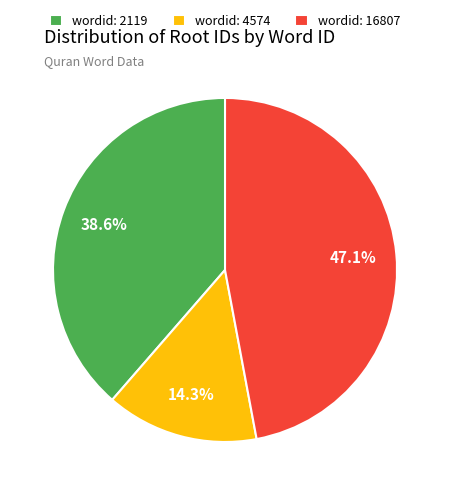

How many segments does this pie chart have?

3